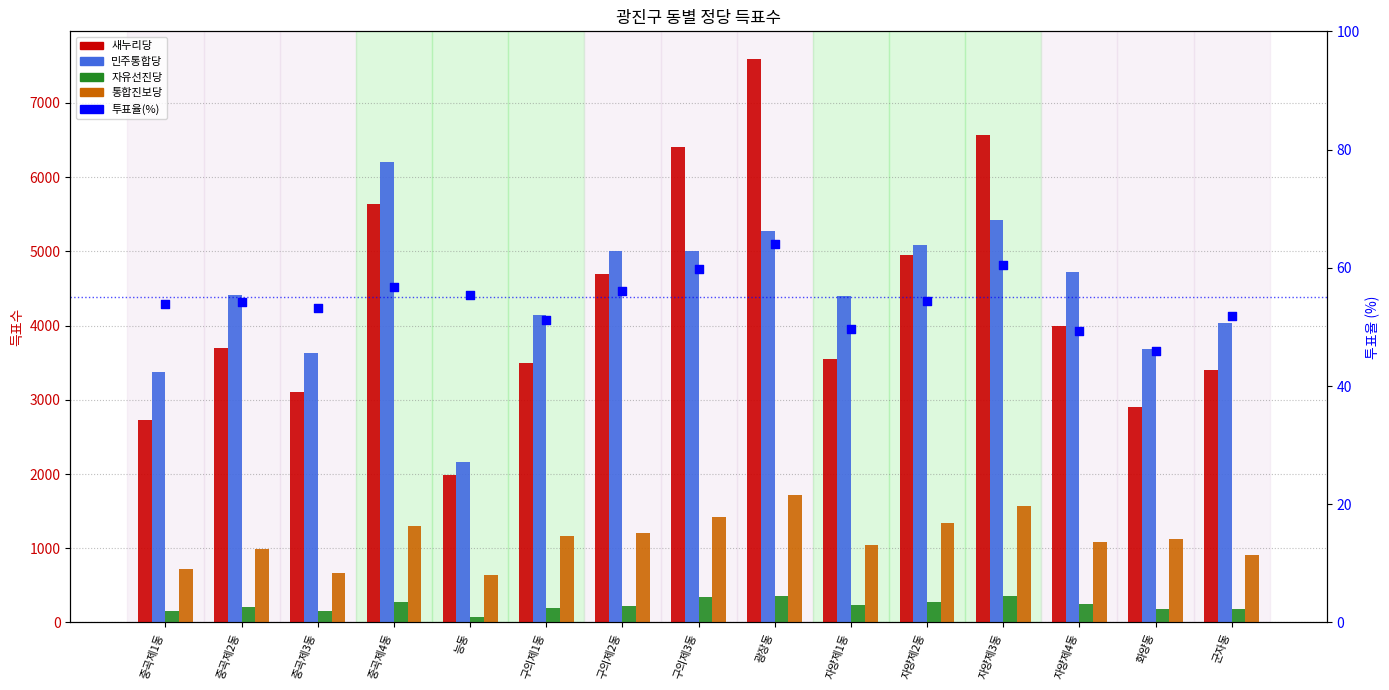

Which series has the largest total across all categories?

민주통합당